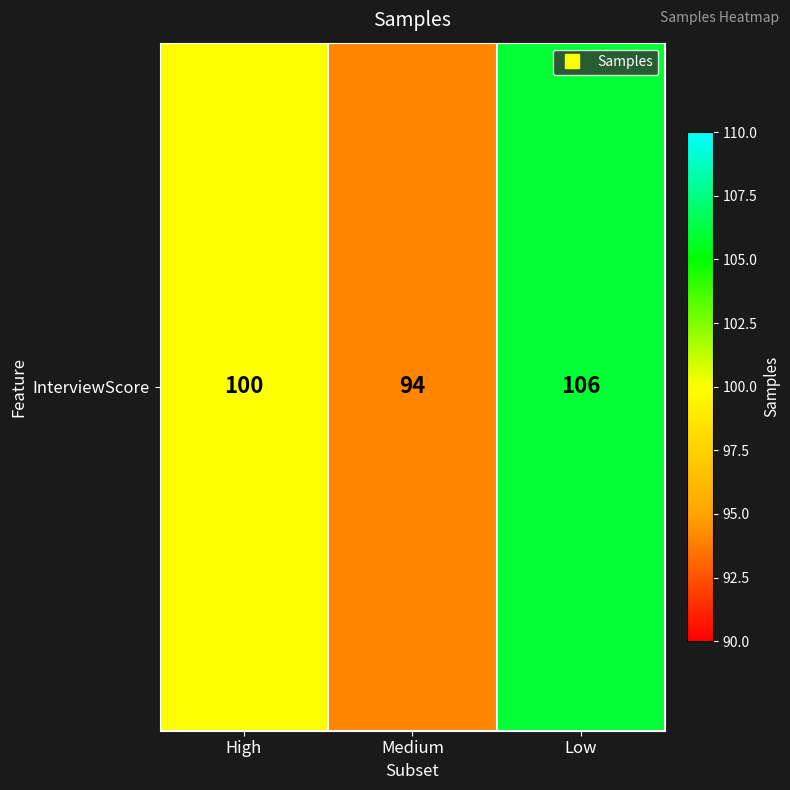

What is the smallest value displayed?

94